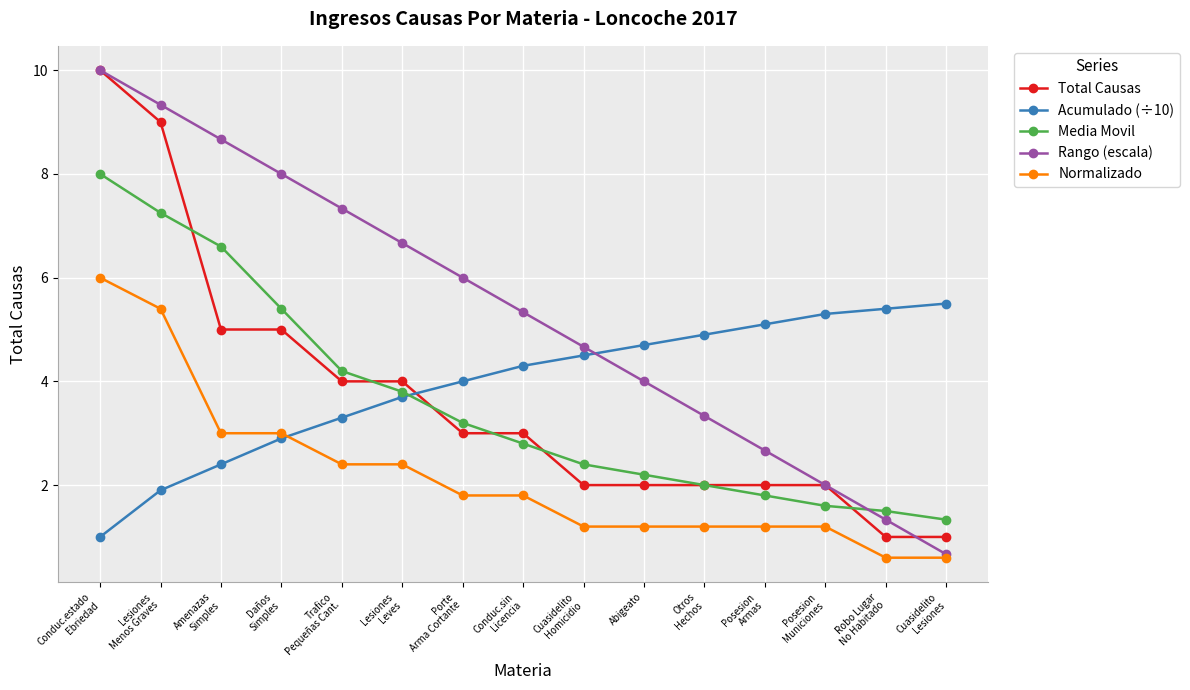

What is the difference between the second highest and minimum values in the Media Movil series?

5.9